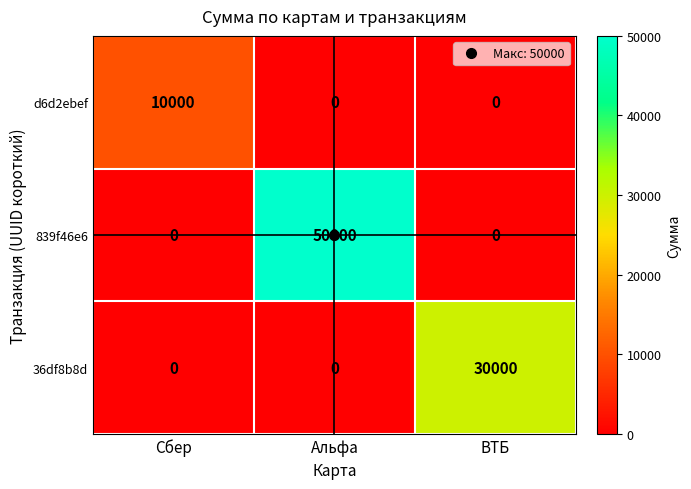

Is it true that 839f46e6 equals 18550 at Альфа?

False